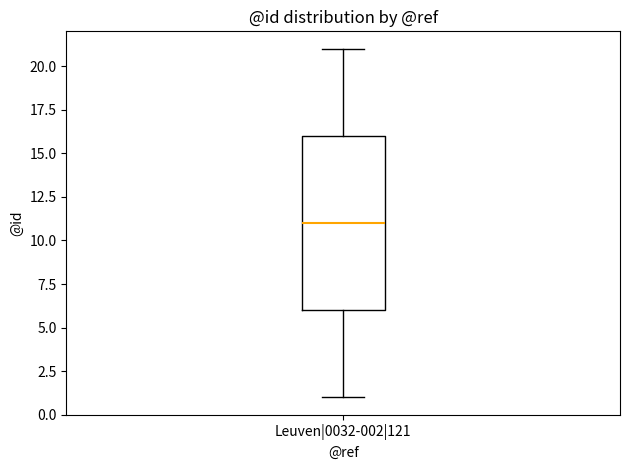

Transcribe this box plot: give where the median line is, the range the box spans, and where the two whiskers end, as read against the y-axis. The values are not printed on the chart, so give them approximately, as read against the axis.

median 11, box 6 to 16, whiskers 1 to 21